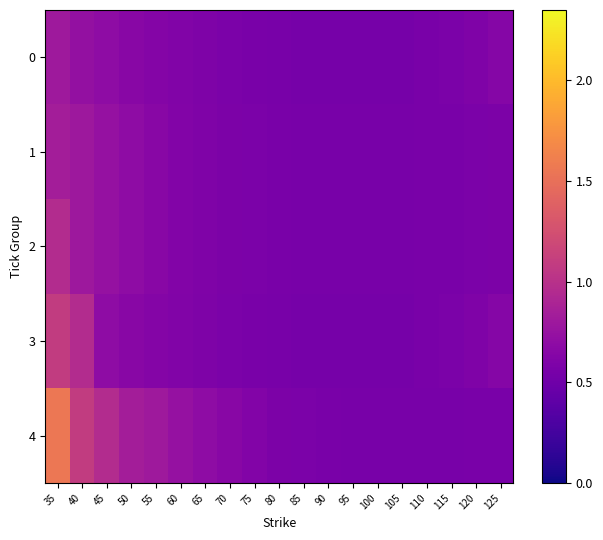

Reading left to right, list all the values displayed in this chart.

0: 35=0.8	40=0.7	45=0.7	50=0.7	55=0.6	60=0.6	65=0.6	70=0.6	75=0.6	80=0.6	85=0.5	90=0.5	95=0.5	100=0.5	105=0.5	110=0.6	115=0.6	120=0.6	125=0.6
1: 35=0.8	40=0.8	45=0.7	50=0.7	55=0.7	60=0.6	65=0.6	70=0.6	75=0.6	80=0.6	85=0.6	90=0.6	95=0.6	100=0.6	105=0.6	110=0.6	115=0.6	120=0.6	125=0.6
2: 35=1.0	40=0.8	45=0.7	50=0.7	55=0.7	60=0.6	65=0.6	70=0.6	75=0.6	80=0.6	85=0.6	90=0.6	95=0.6	100=0.6	105=0.6	110=0.6	115=0.6	120=0.6	125=0.6
3: 35=1.1	40=1.0	45=0.7	50=0.7	55=0.6	60=0.6	65=0.6	70=0.6	75=0.6	80=0.6	85=0.5	90=0.5	95=0.5	100=0.5	105=0.5	110=0.6	115=0.6	120=0.6	125=0.6
4: 35=1.6	40=1.1	45=1.0	50=0.8	55=0.8	60=0.7	65=0.7	70=0.7	75=0.6	80=0.6	85=0.6	90=0.6	95=0.6	100=0.6	105=0.6	110=0.6	115=0.6	120=0.6	125=0.6